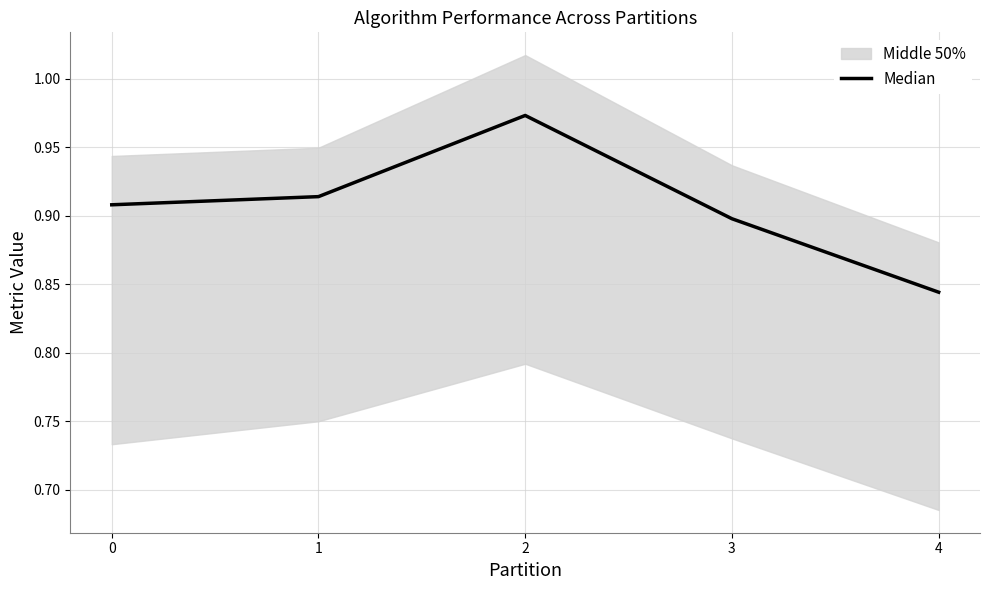

Reading left to right, list all the values displayed in this chart.

0=0.9	1=0.9	2=1.0	3=0.9	4=0.8